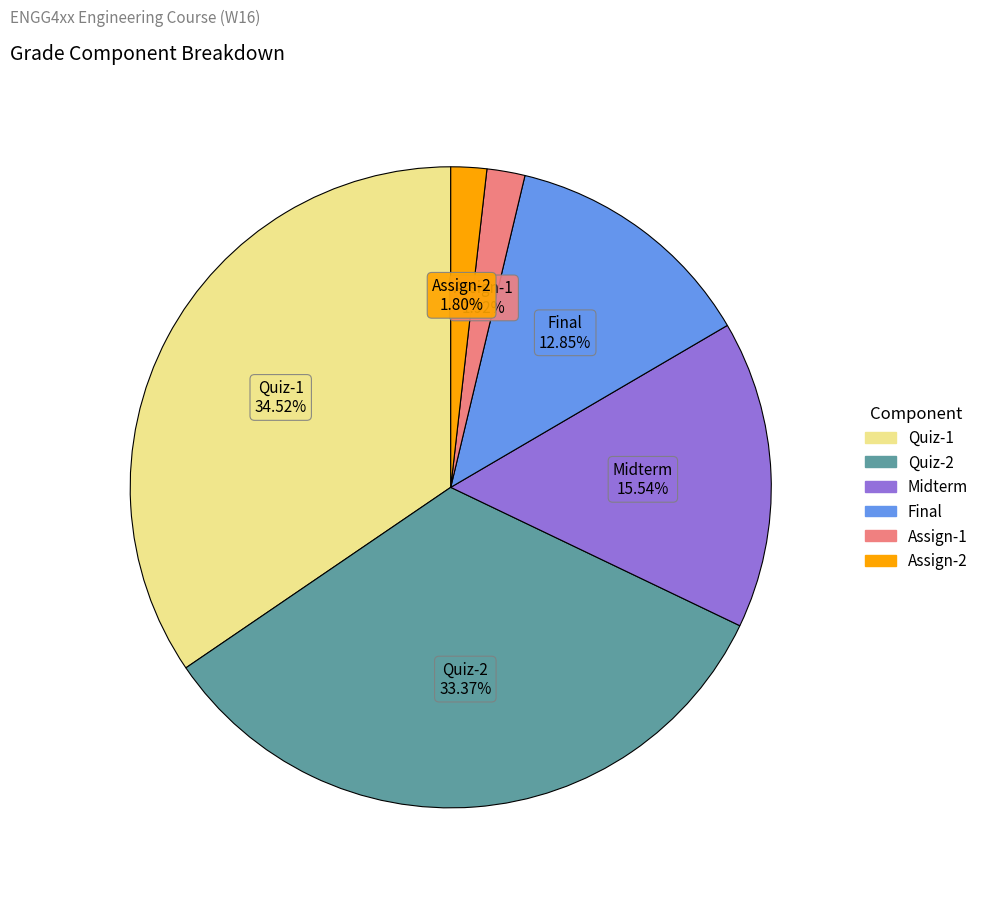

Is there a majority slice in this chart?

No